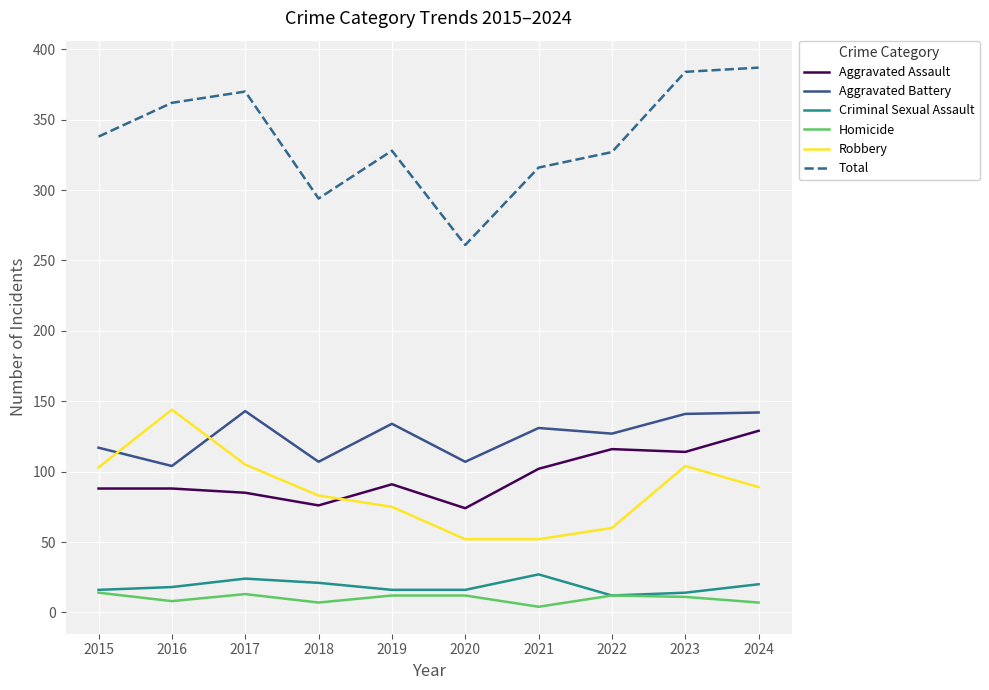

The Robbery series shows 144 at 2016. True or false?

True